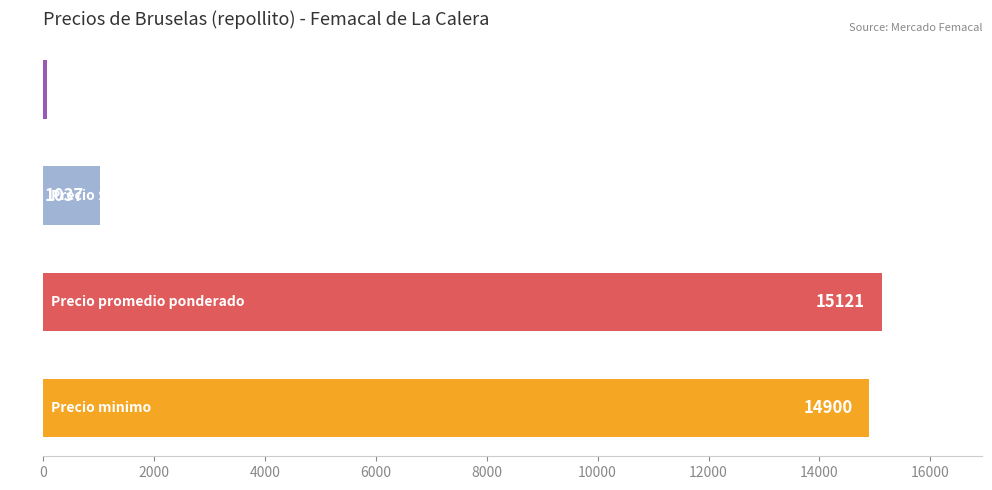

What is the smallest value displayed?

65